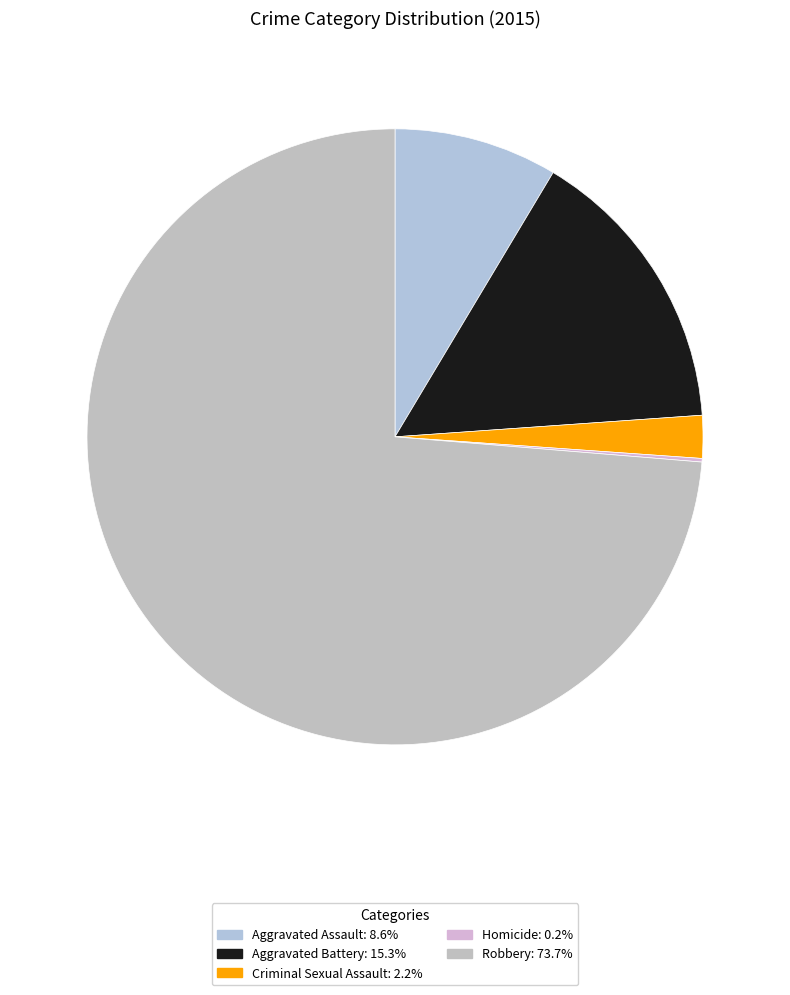

What percentage is NOT represented by Aggravated Assault?

91.4%